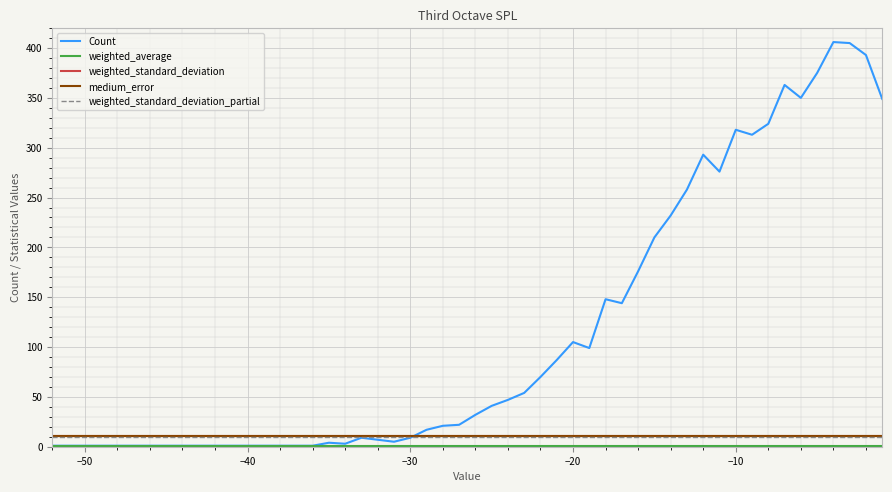

What is the highest value of the weighted_standard_deviation_partial series?

9.4